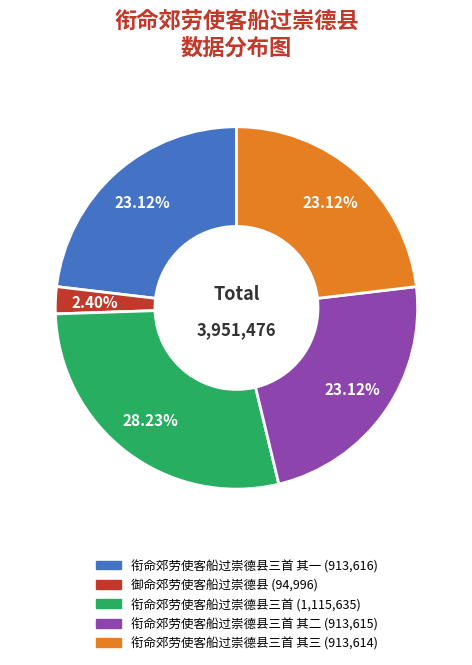

Is there a majority slice in this chart?

No